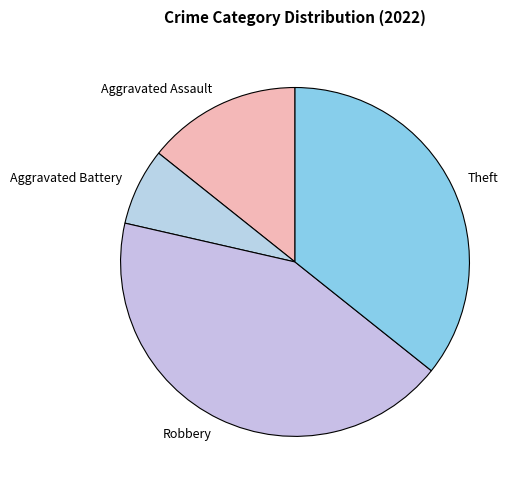

What is the smallest slice in the pie chart?

Aggravated Battery